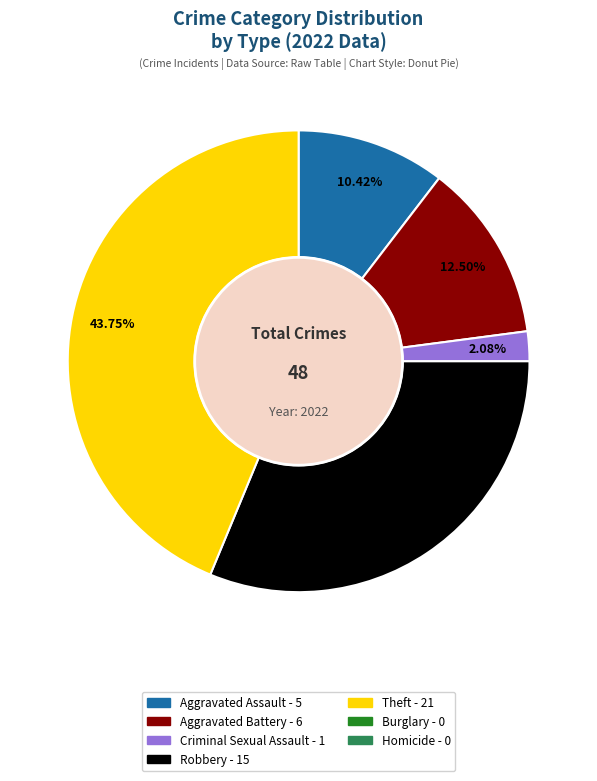

Is there a majority slice in this chart?

No